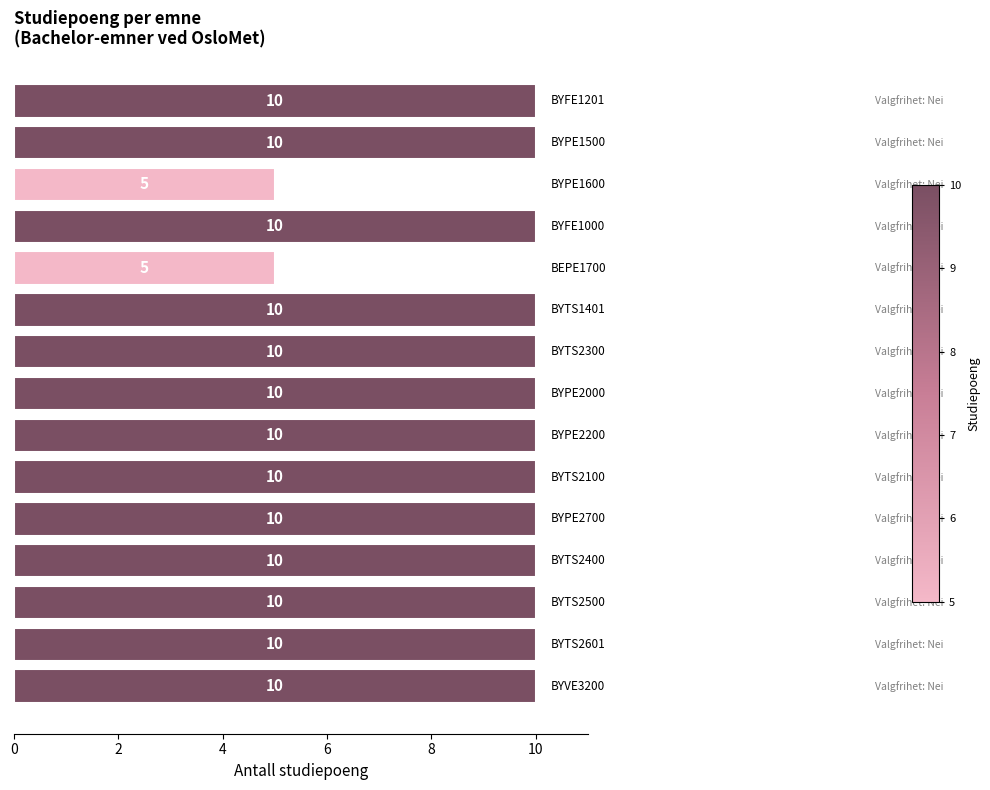

What is the average value?

9